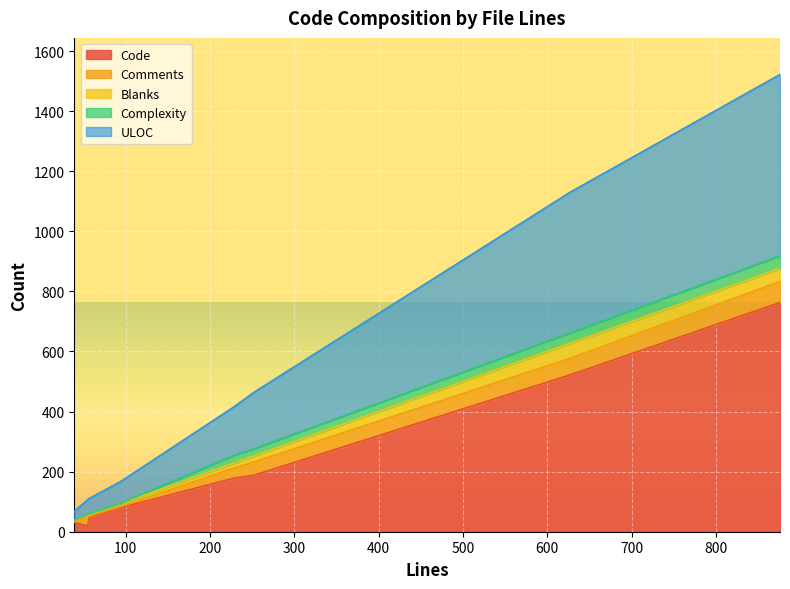

Which series has the largest total across all categories?

Code